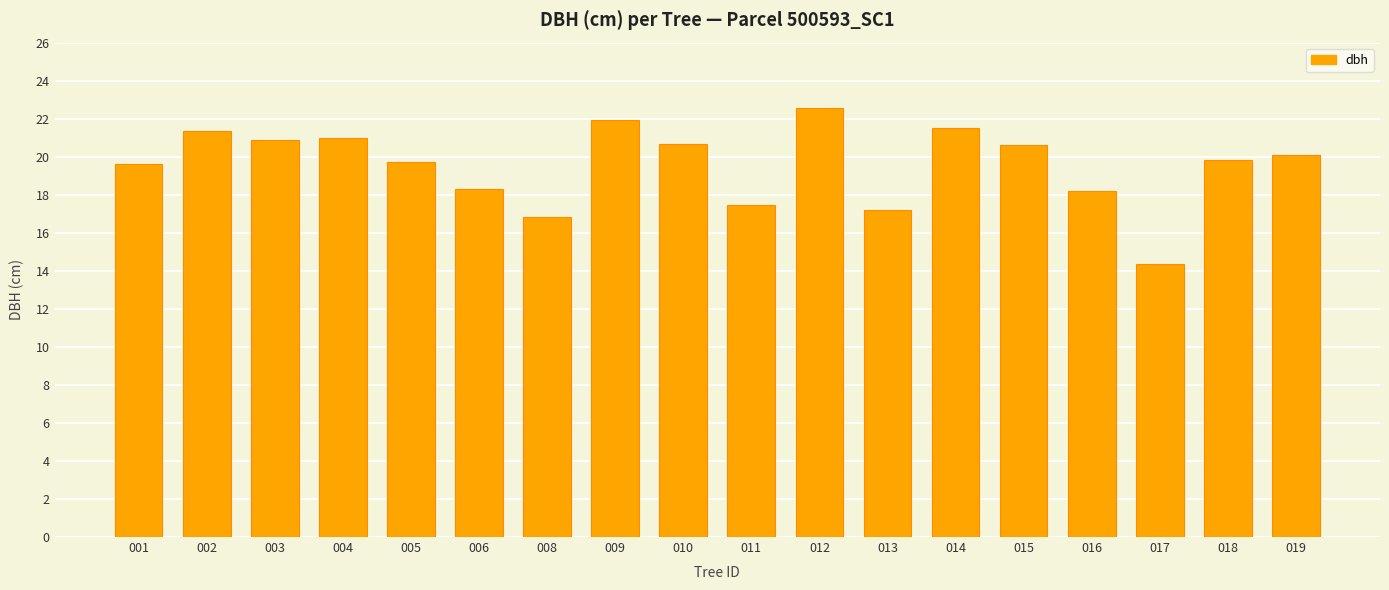

What is the sum of the values at 010 and 001?

40.3